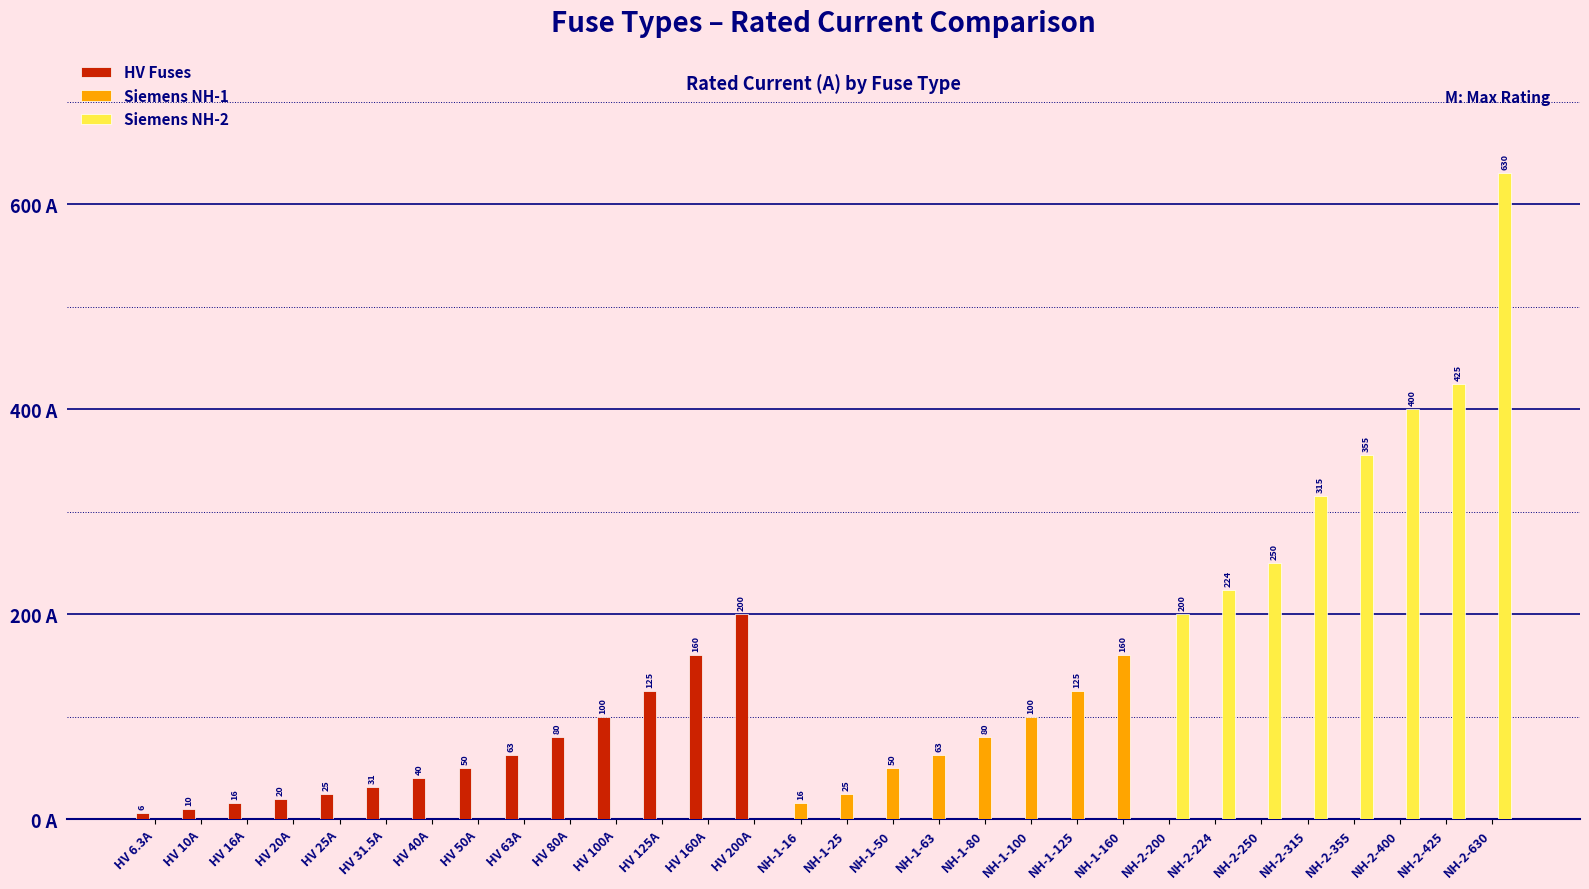

True or false: HV Fuses has a value of 0.0 at NH-2-250.

True